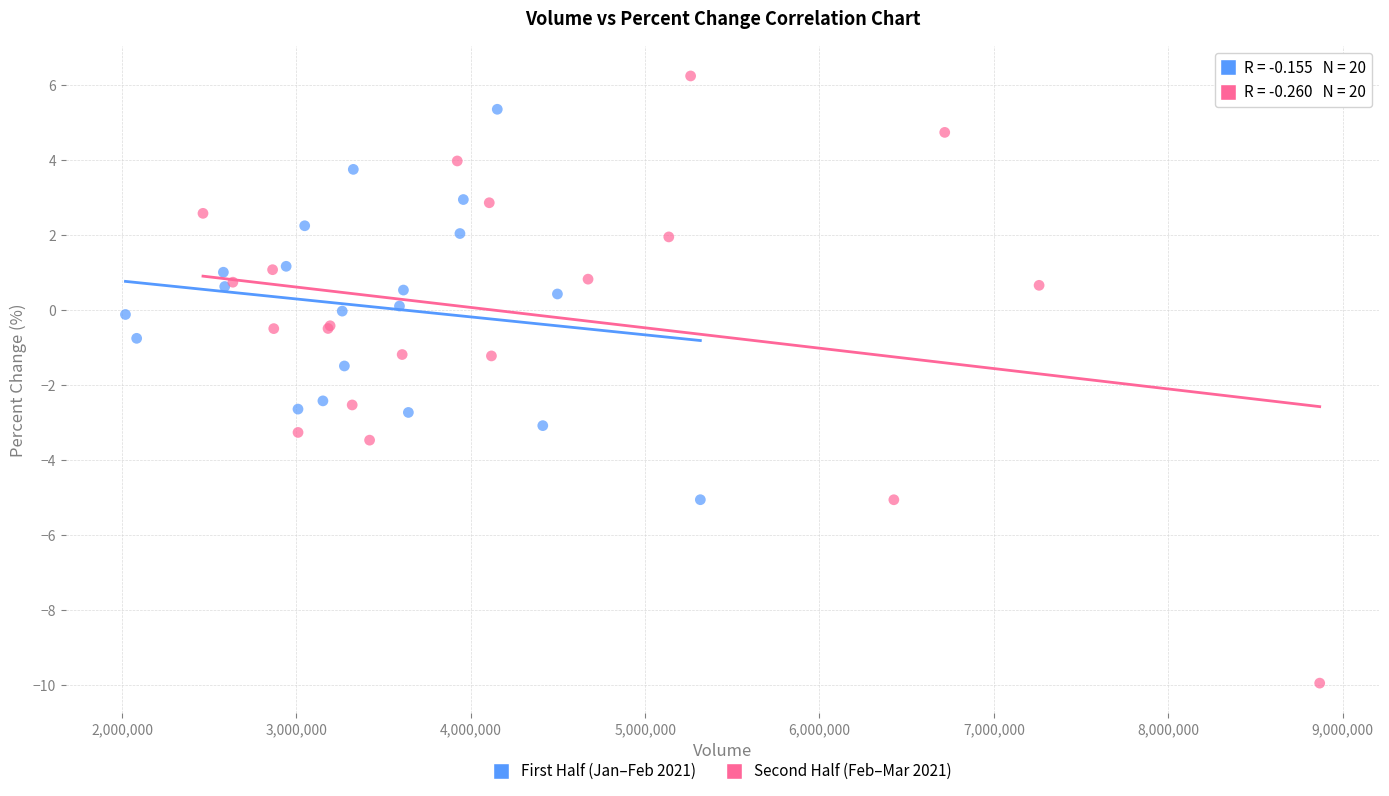

Which series has the widest spread of Y values?

Second Half (Feb–Mar 2021)